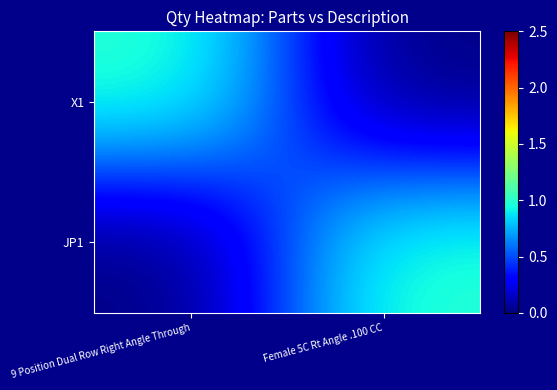

How many data points does each series have?

2